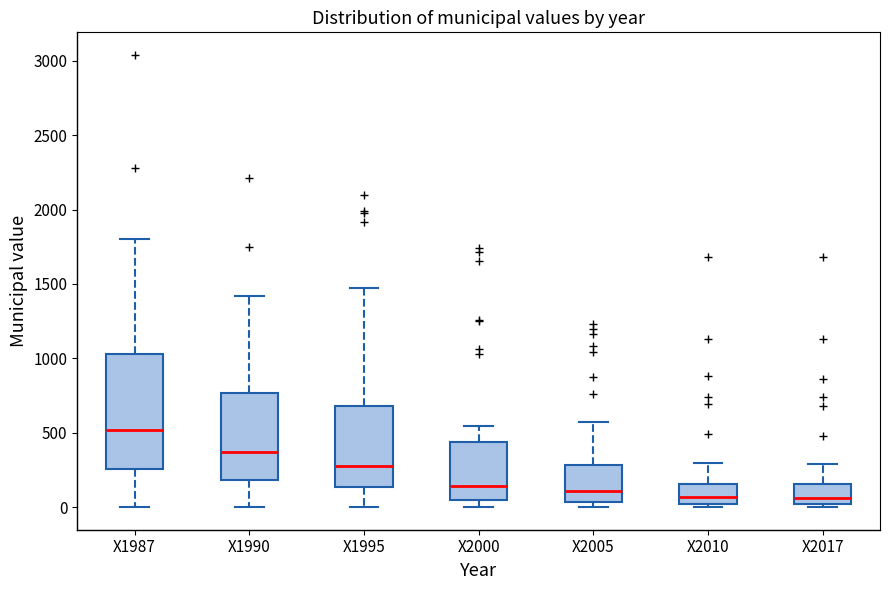

Reading left to right, transcribe this box plot: for each box, give where its median line is, the range the box spans, and where its two whiskers end, as read against the y-axis. The values are not printed on the chart, so give them approximately, as read against the axis.

X1987: median 500, box 250 to 1050, whiskers 0 to 1800
X1990: median 350, box 200 to 750, whiskers 0 to 1400
X1995: median 250, box 150 to 700, whiskers 0 to 1450
X2000: median 150, box 50 to 450, whiskers 0 to 550
X2005: median 100, box 50 to 300, whiskers 0 to 600
X2010: median 50, box 0 to 150, whiskers 0 (just below the box's lower edge) to 300
X2017: median 50, box 0 to 150, whiskers 0 (just below the box's lower edge) to 300